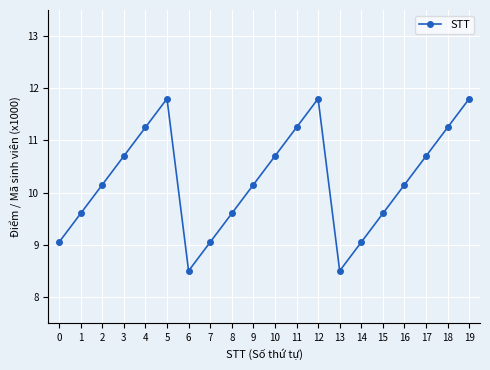

Is it true that the value at 2 is 14.5?

False